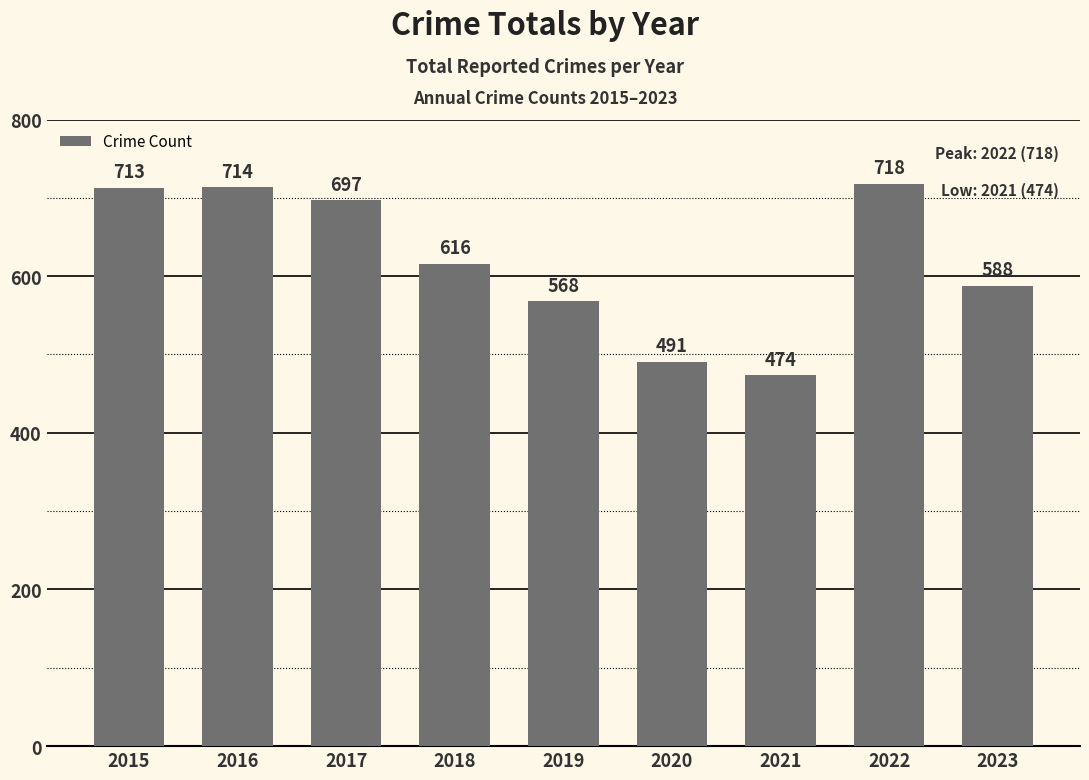

How many bars are there in total?

9